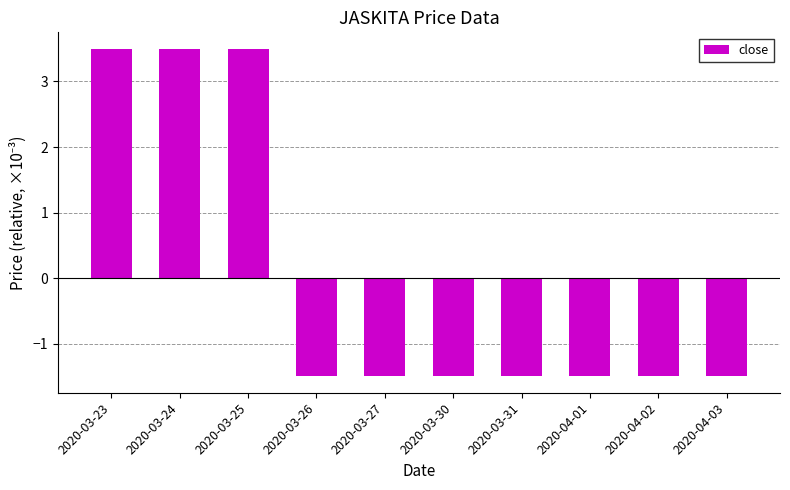

What is the smallest value displayed?

-1.5